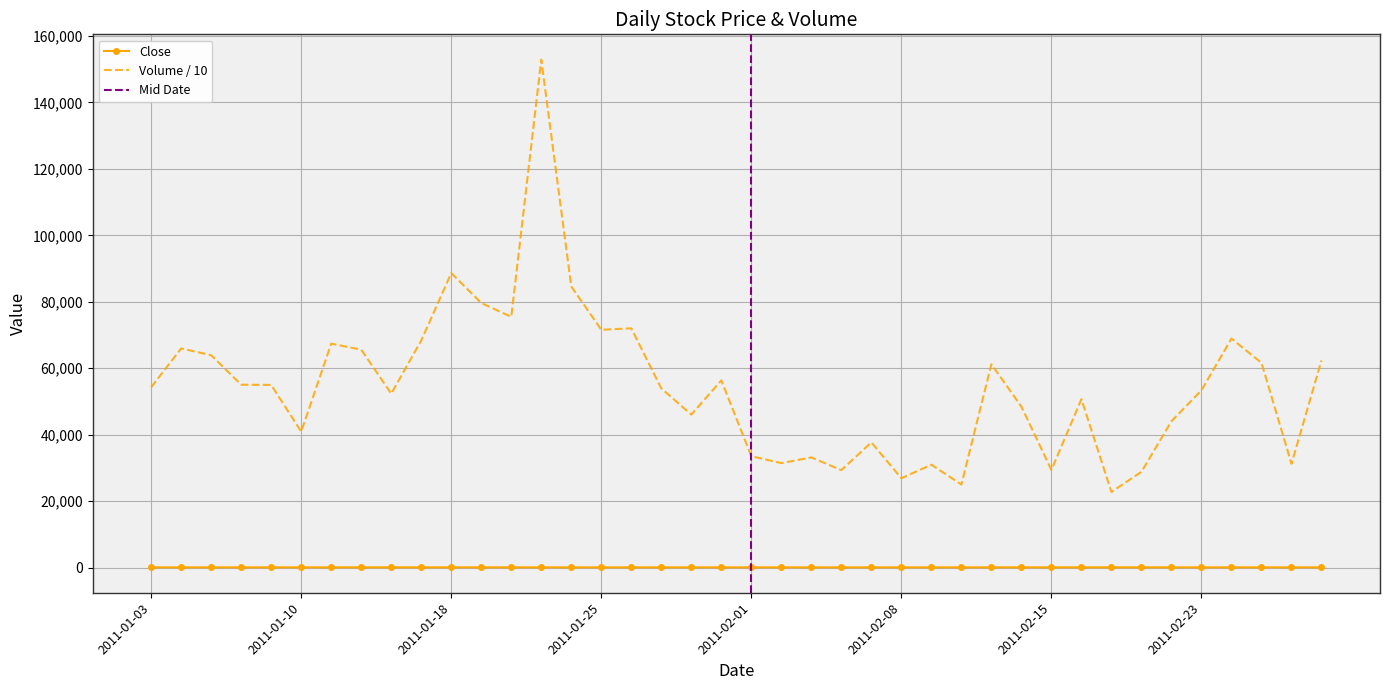

How many interior local peaks does the Volume series have?

12